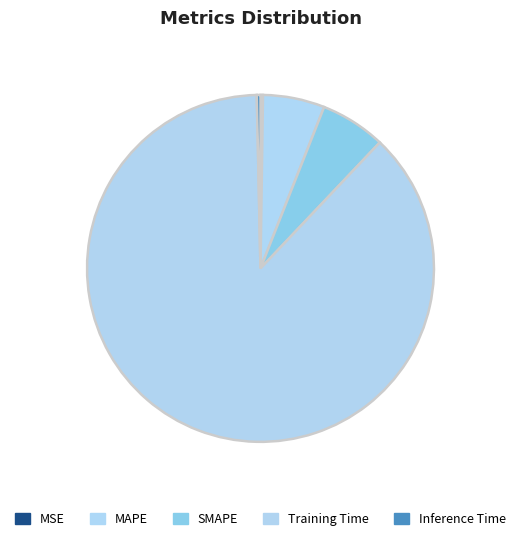

To the nearest percent, what is the average slice percentage?

20%